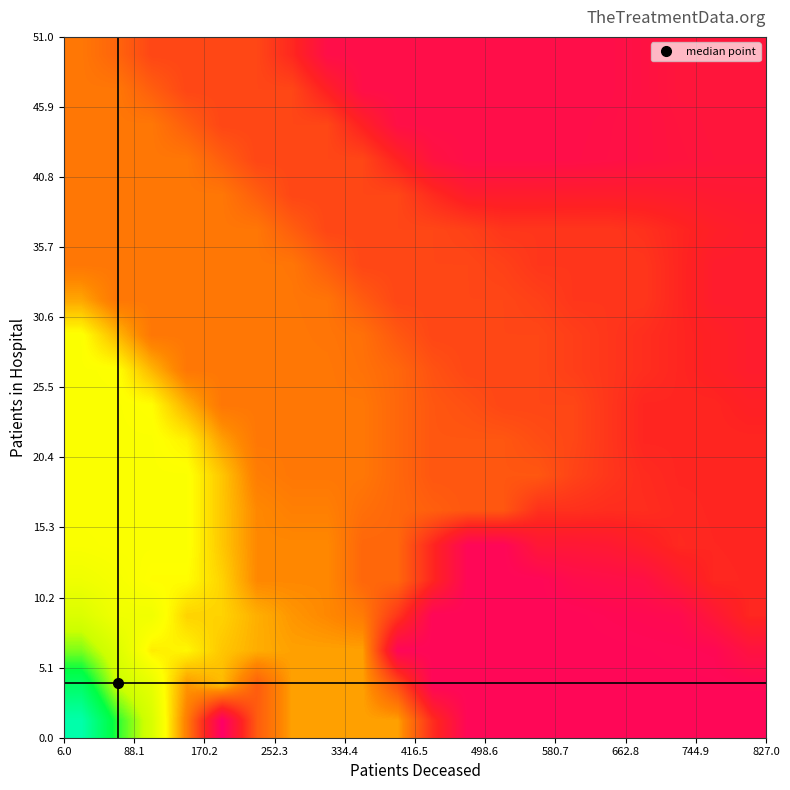

Count the number of categories in the chart.

20